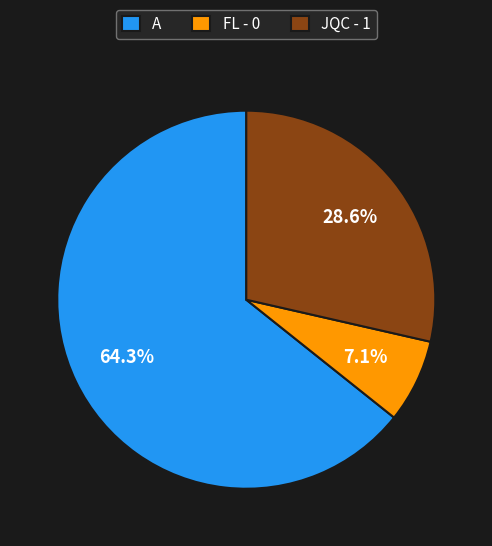

Which has a higher value, FL - 0 or A?

A